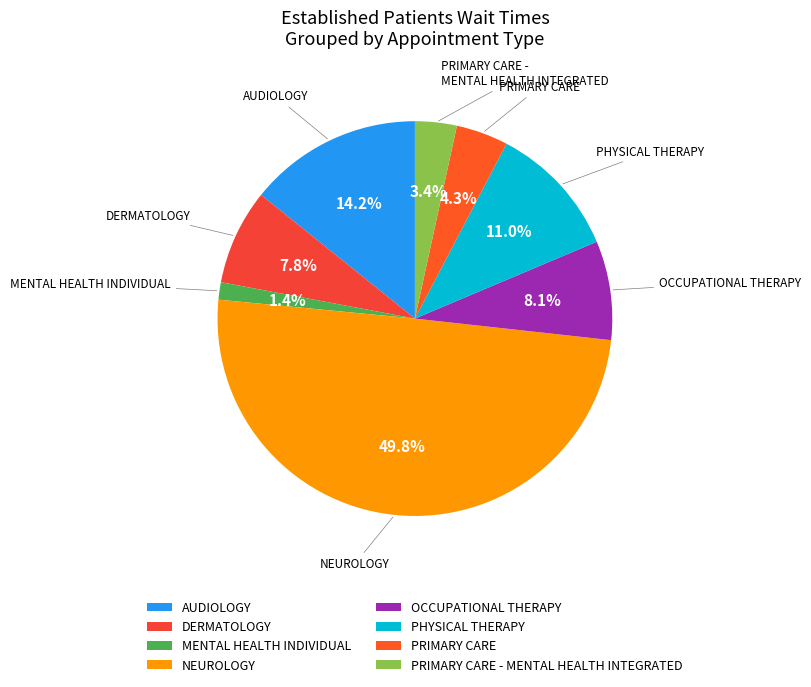

What percentage is the PRIMARY CARE slice, to the nearest percent?

4%